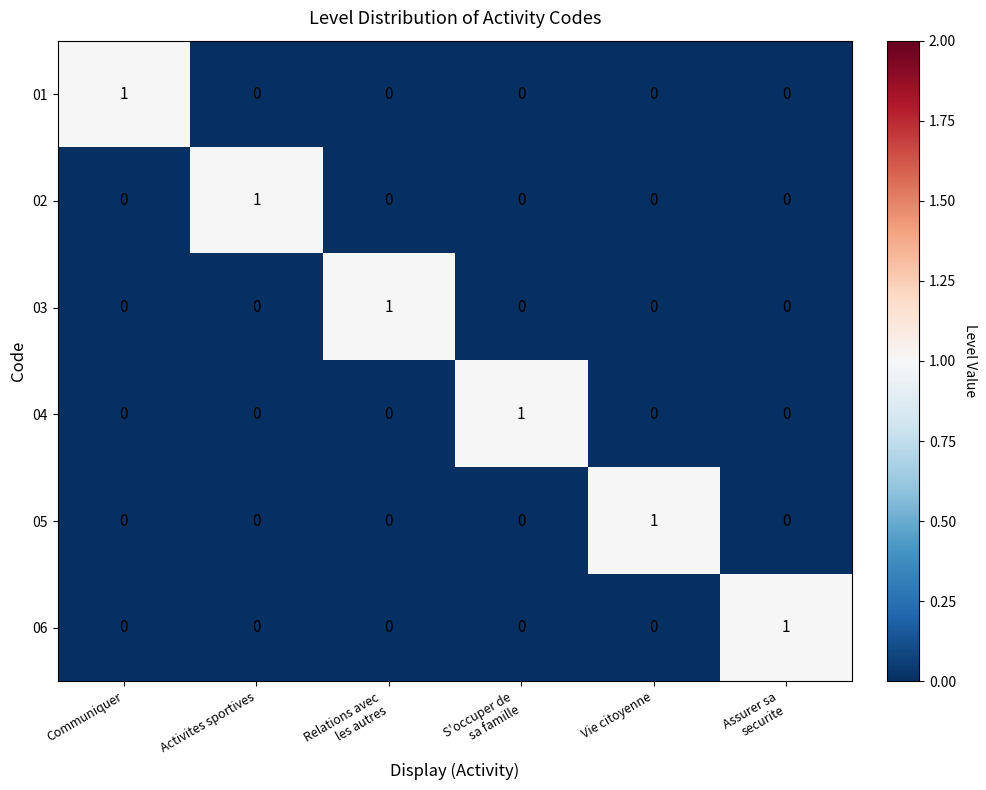

How many series are shown in this chart?

6